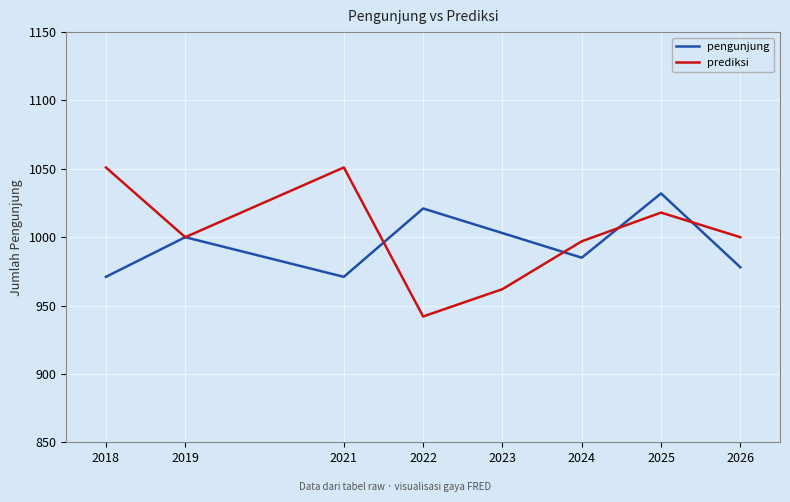

At which label does prediksi reach its minimum?

2022